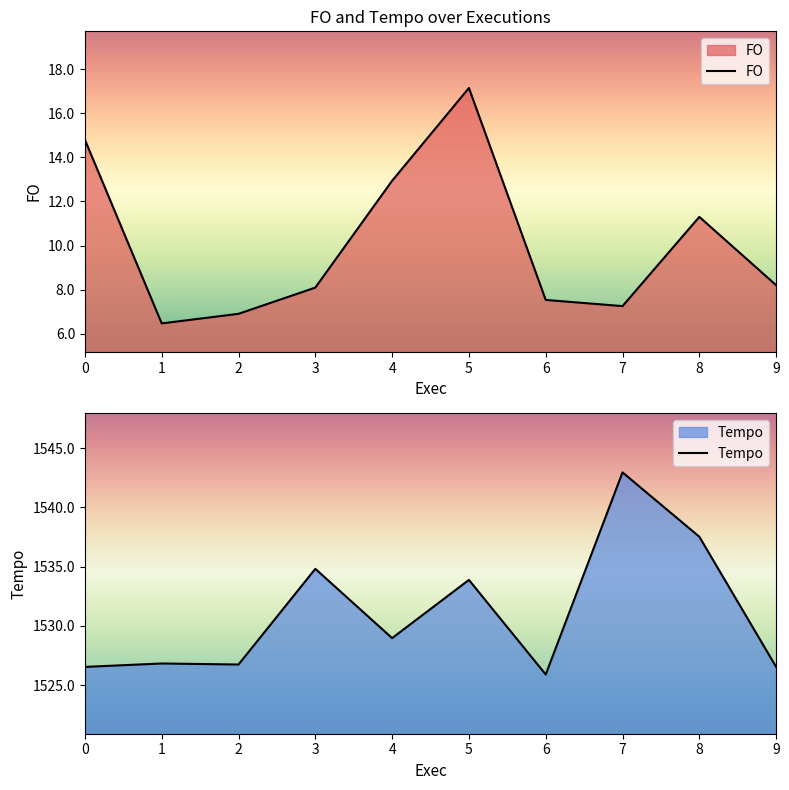

Where is the first local maximum for Tempo?

1